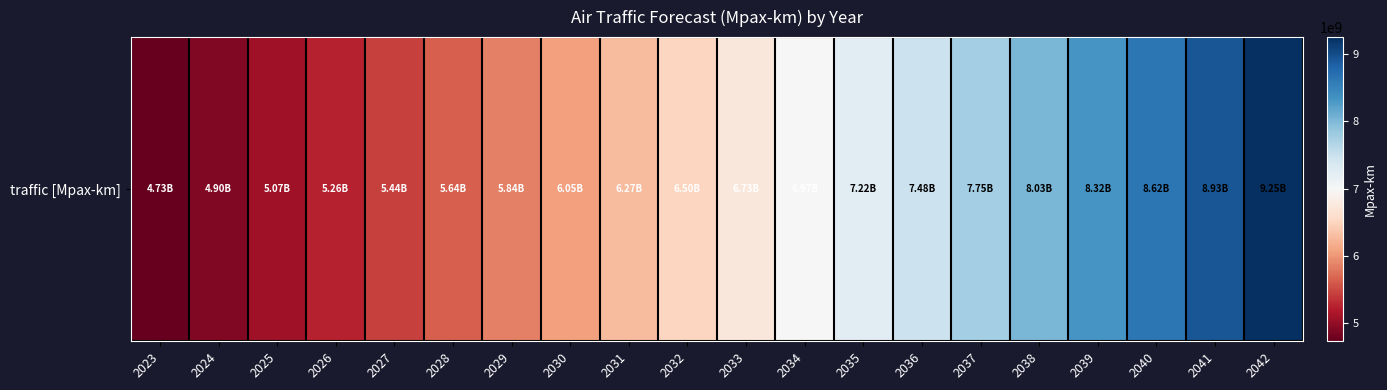

What is the change in value from 2030 to 2031?

+217928739